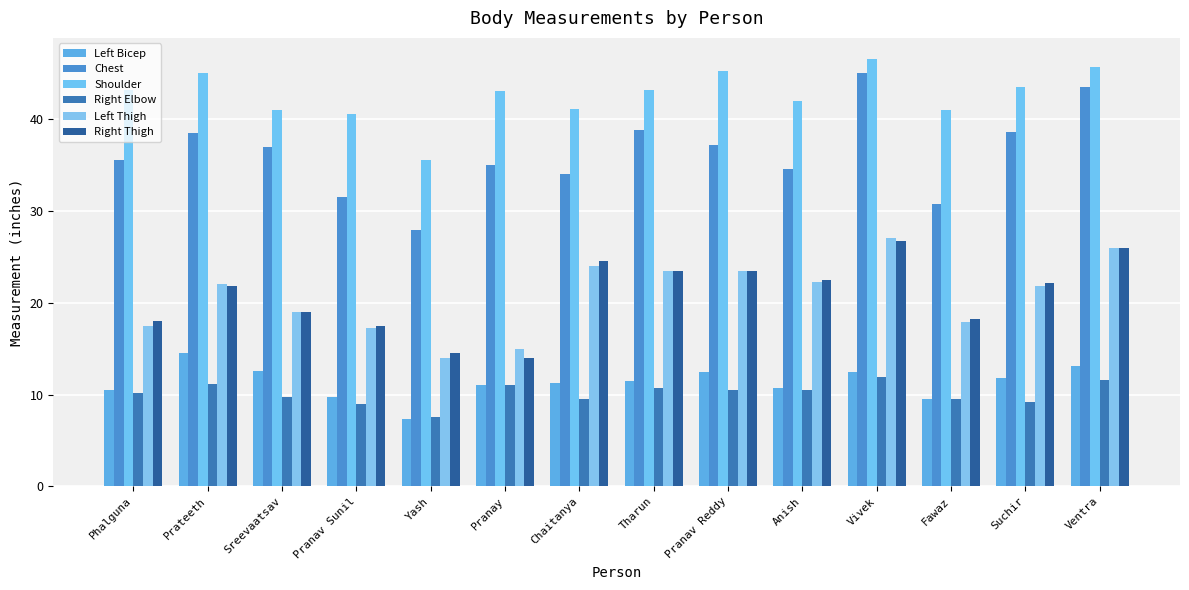

Read the Chest value at Phalguna.

35.5